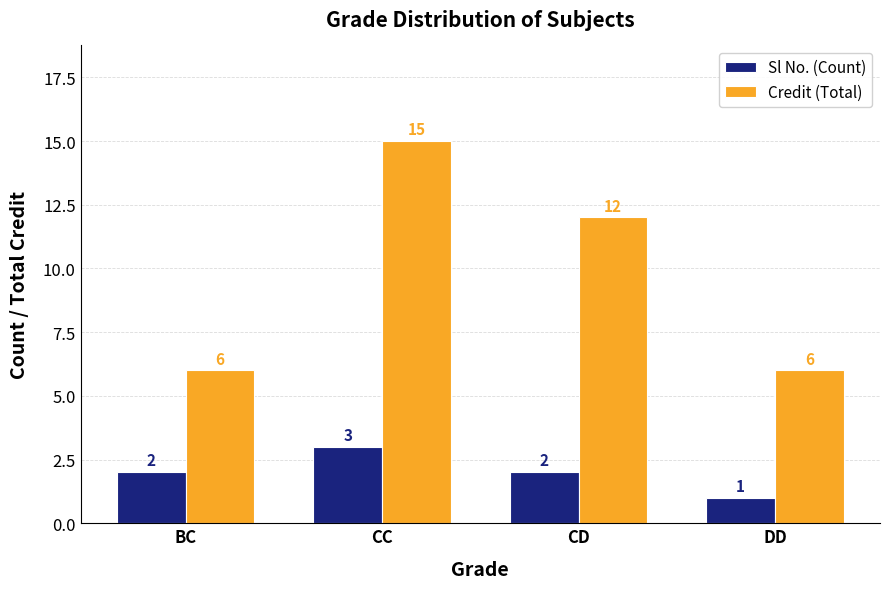

What is the average value of the Credit (Total) series?

10